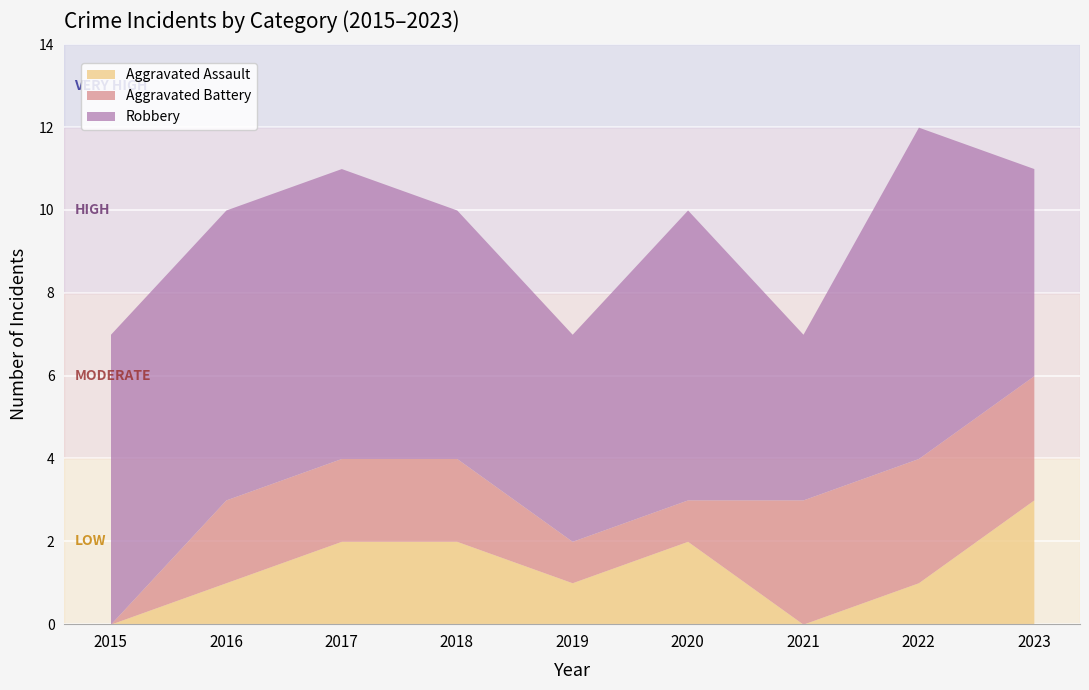

What is the total value across all series at 2015?

7